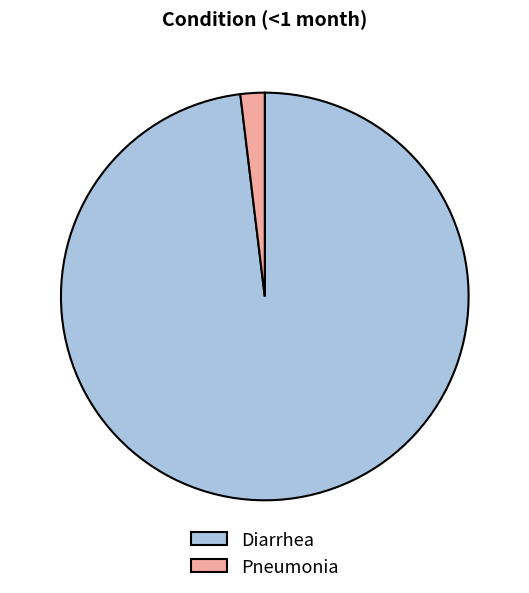

Which has a higher value, Diarrhea or Pneumonia?

Diarrhea